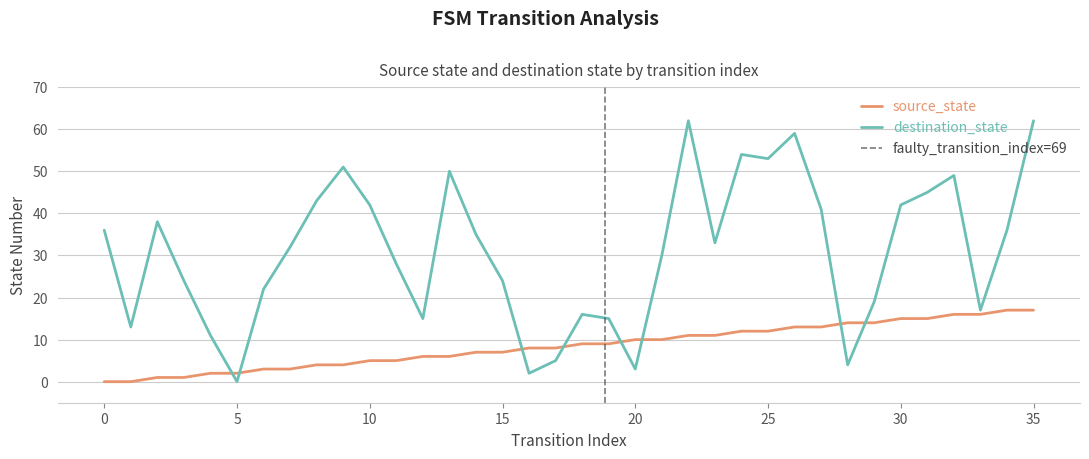

At which label is destination_state closest to 31?

7